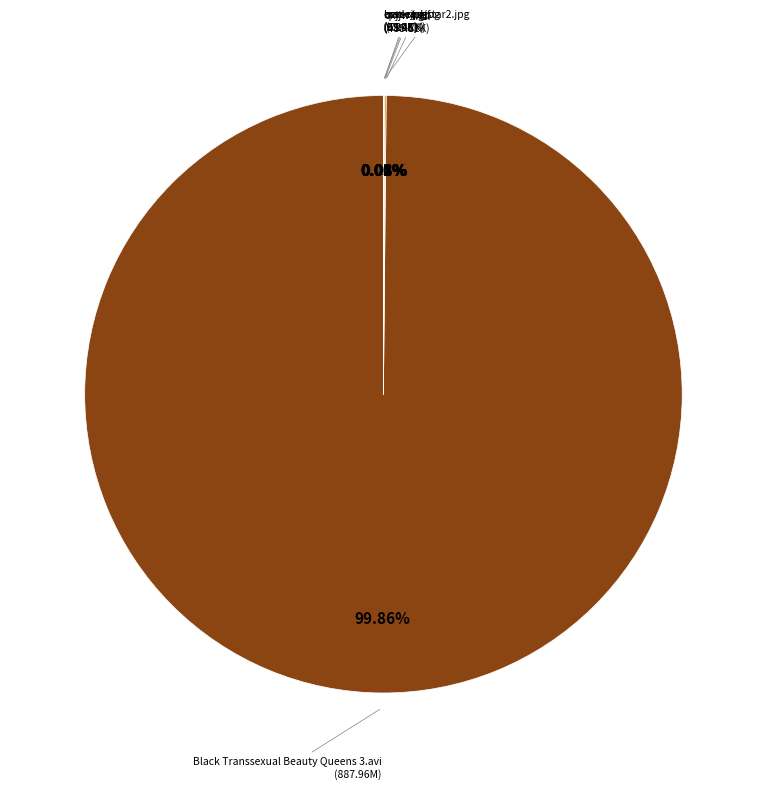

Is there a majority slice in this chart?

Yes